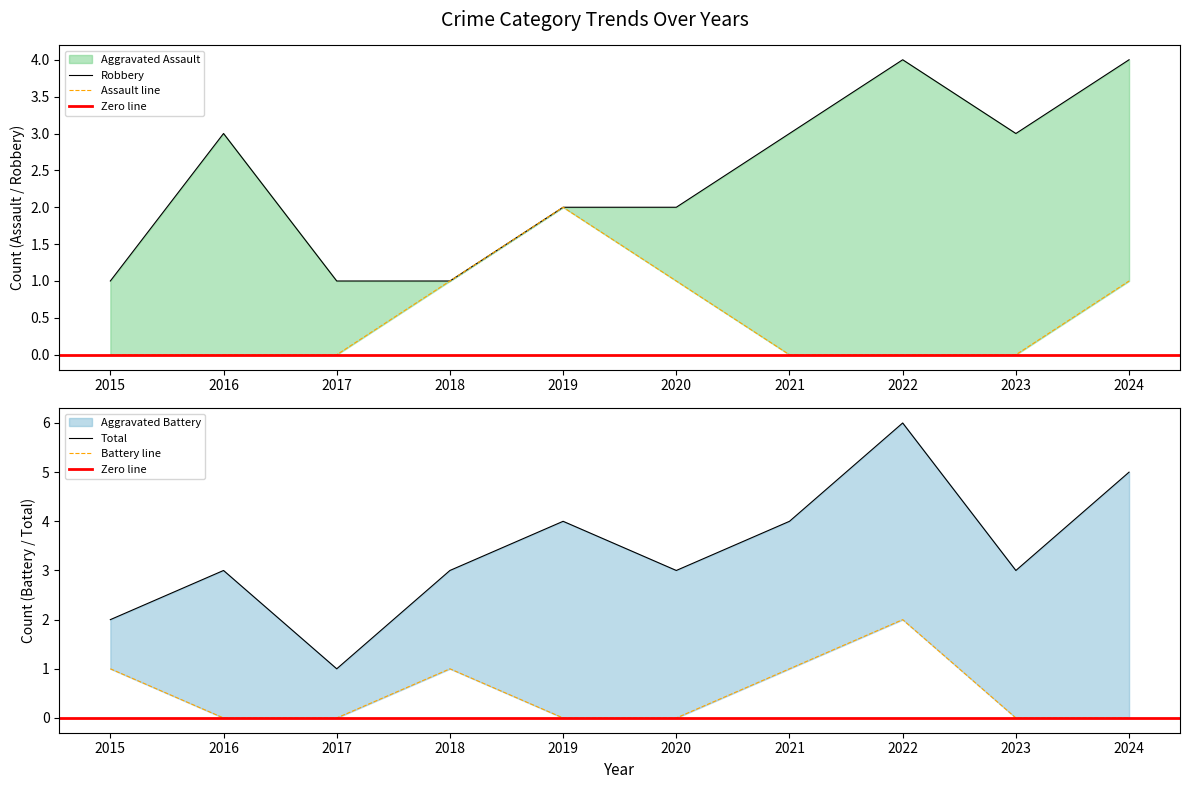

True or false: Total and Aggravated Assault cross at least once.

False